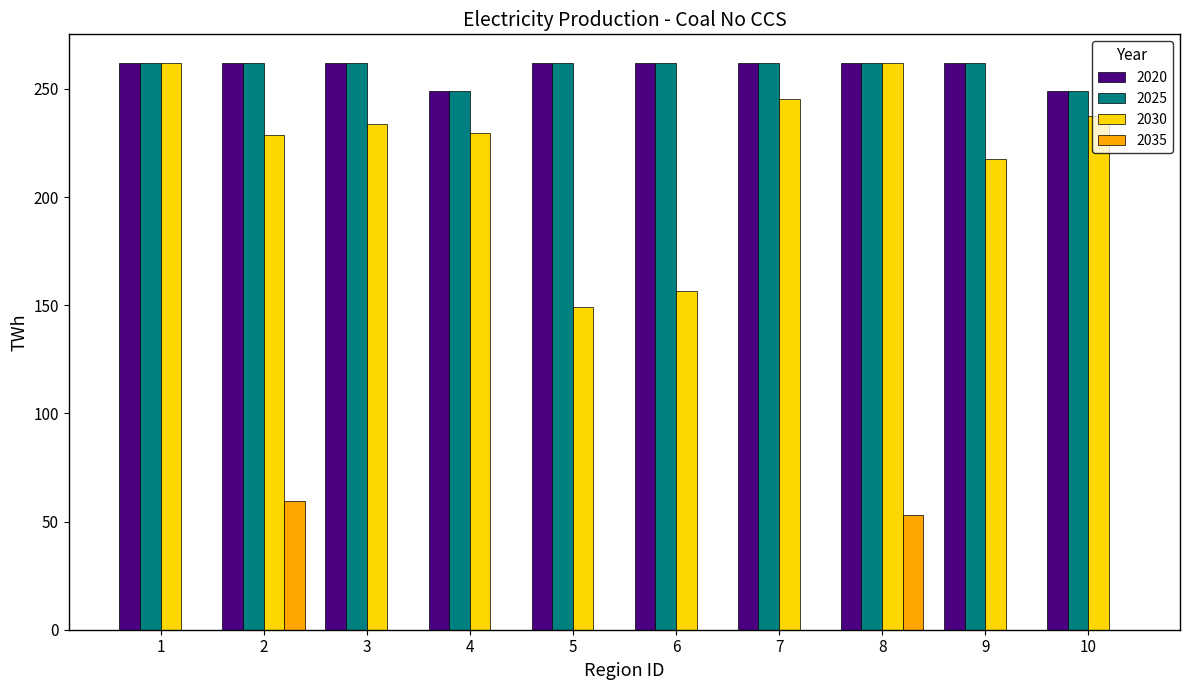

True or false: 2025 has a value of 468.3 at 3.

False